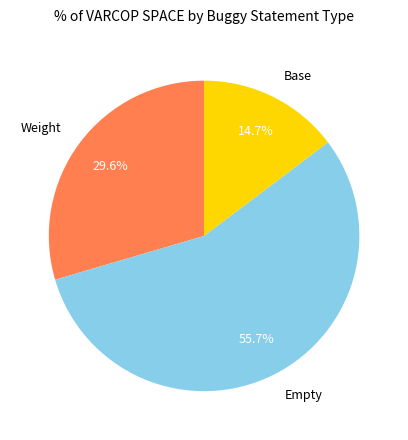

Which slice is the smallest?

Base